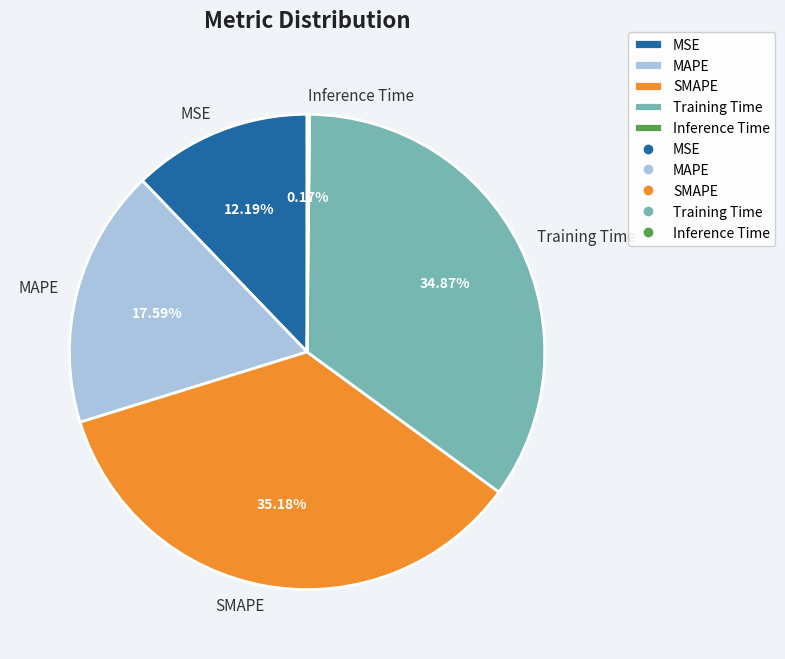

To the nearest percent, what is the difference between the largest and smallest slice percentages?

35%